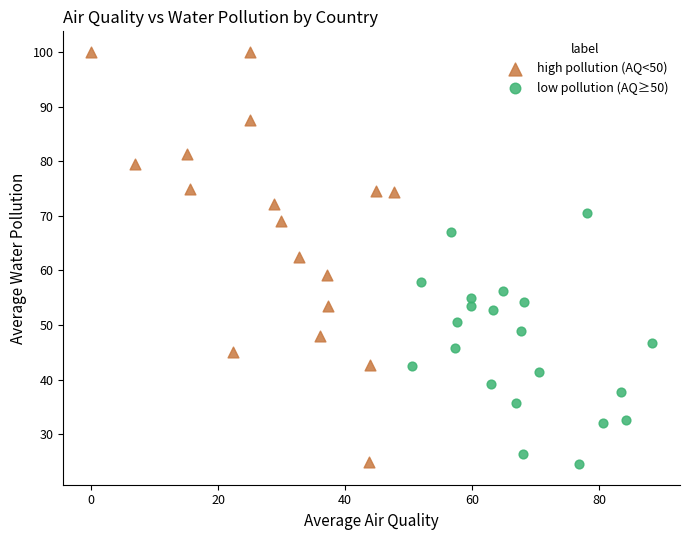

Which series reaches the maximum Y coordinate?

high pollution (AQ<50)